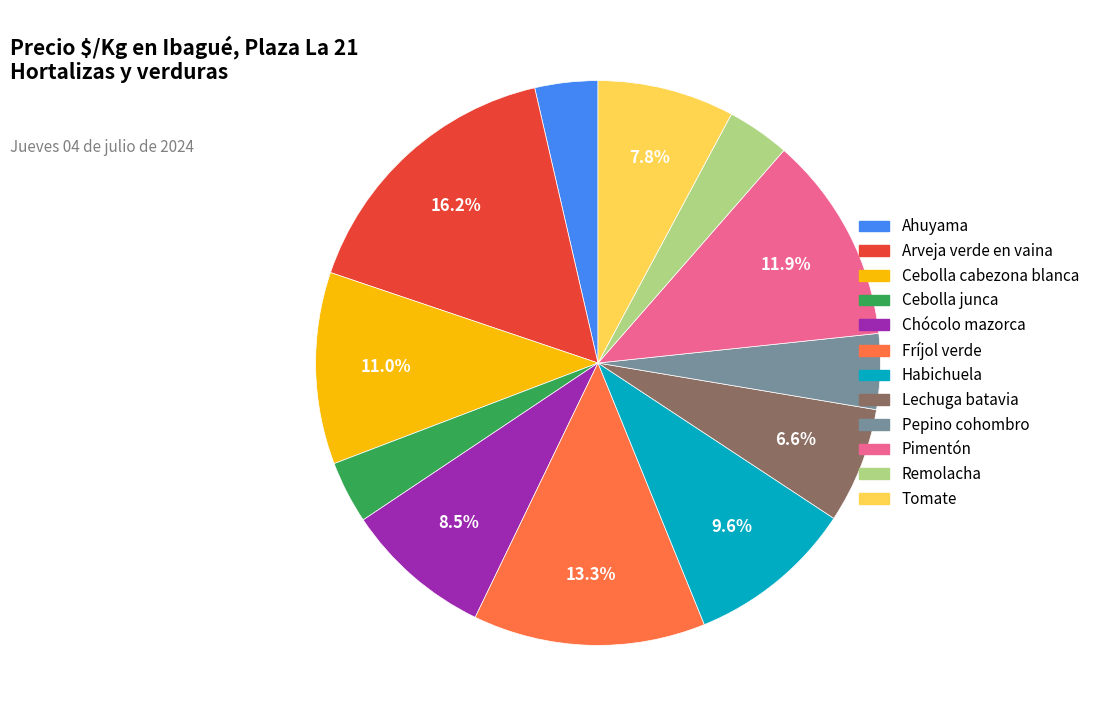

How much of the chart is everything except Fríjol verde?

86.7%